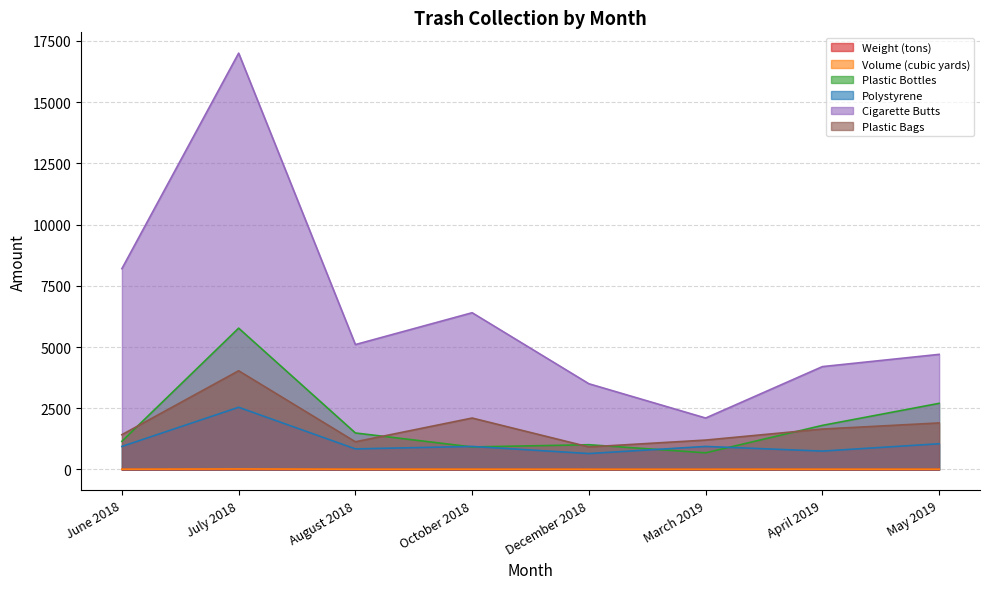

At which category is the sum across all series the highest?

July 2018